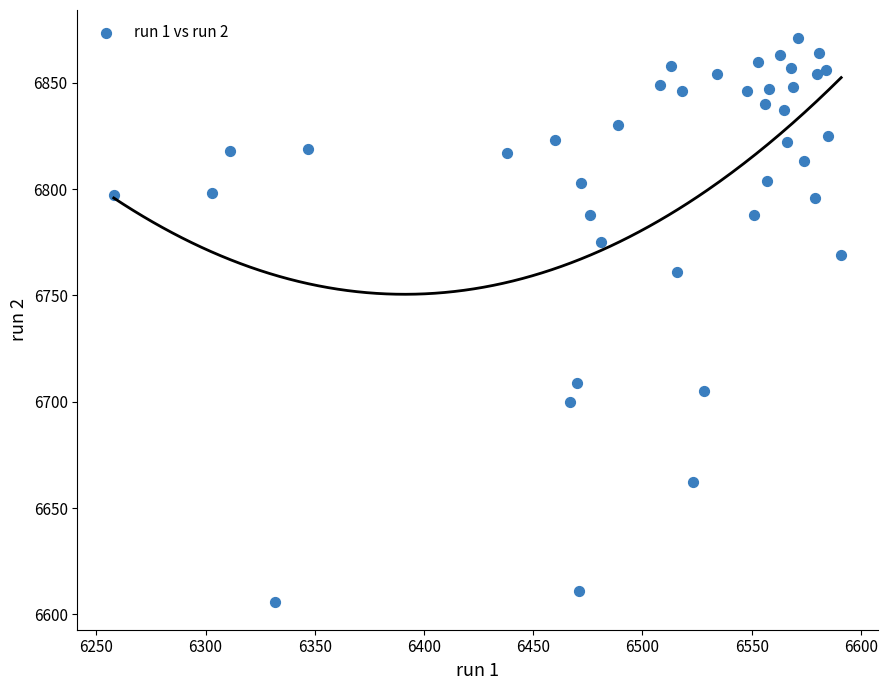

What Y value in the scatter plot is closest to 6738?

6761